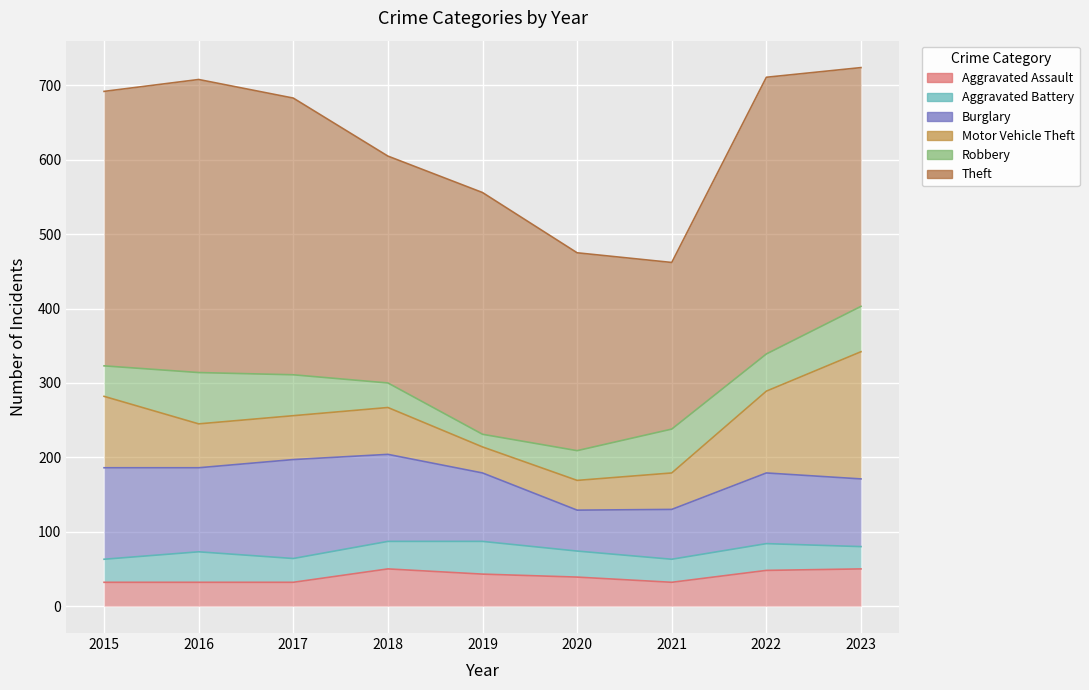

What is the maximum value for Motor Vehicle Theft?

171